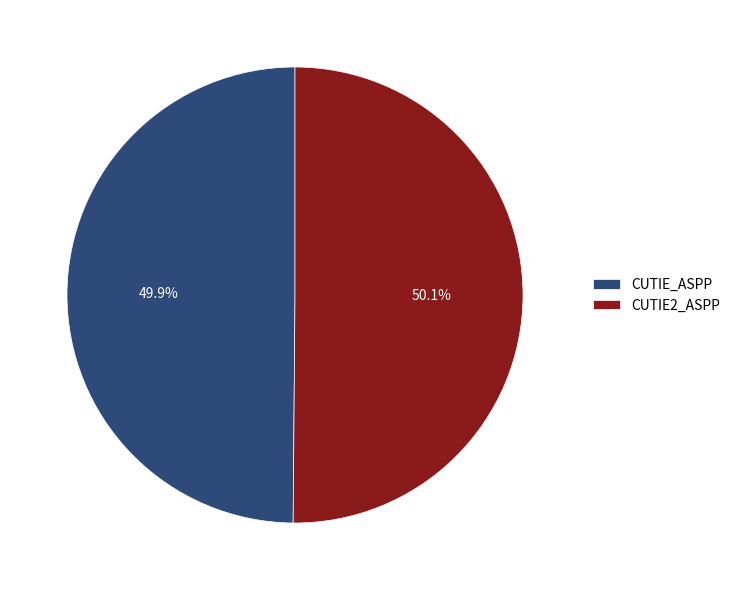

True or false: CUTIE_ASPP accounts for 40% of the total.

False